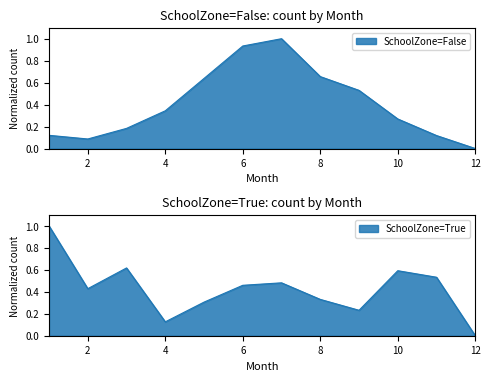

Count the SchoolZone=True values in the range 0 to 1.

12